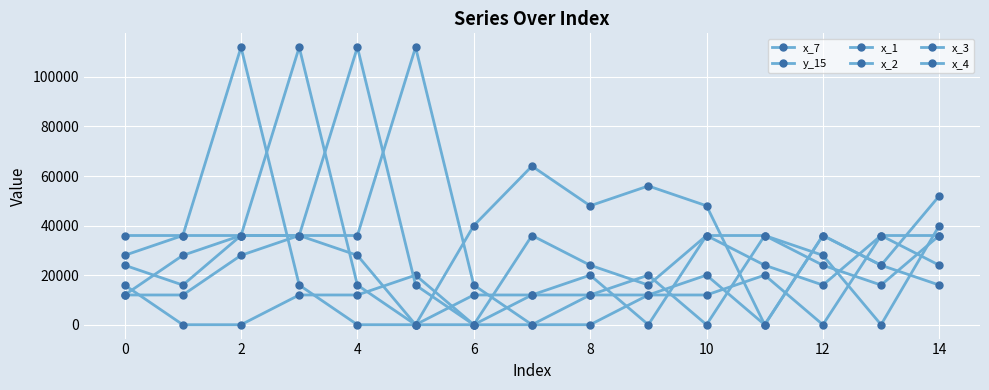

Where does the x_1 series first go above 16000?

2